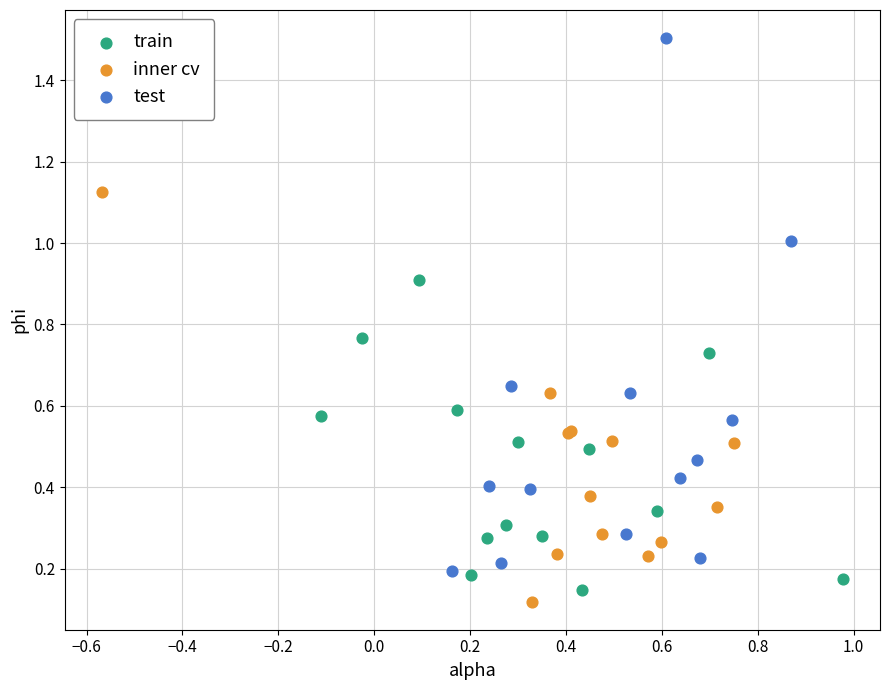

Which series has the widest spread of Y values?

test